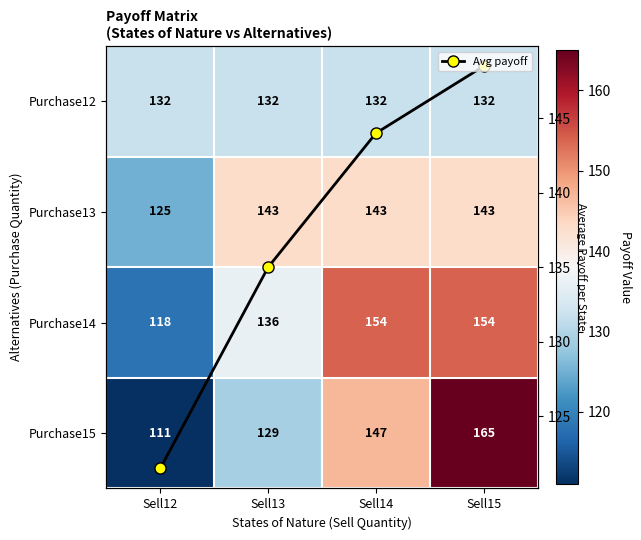

What is the highest value of the Avg payoff series?

148.5